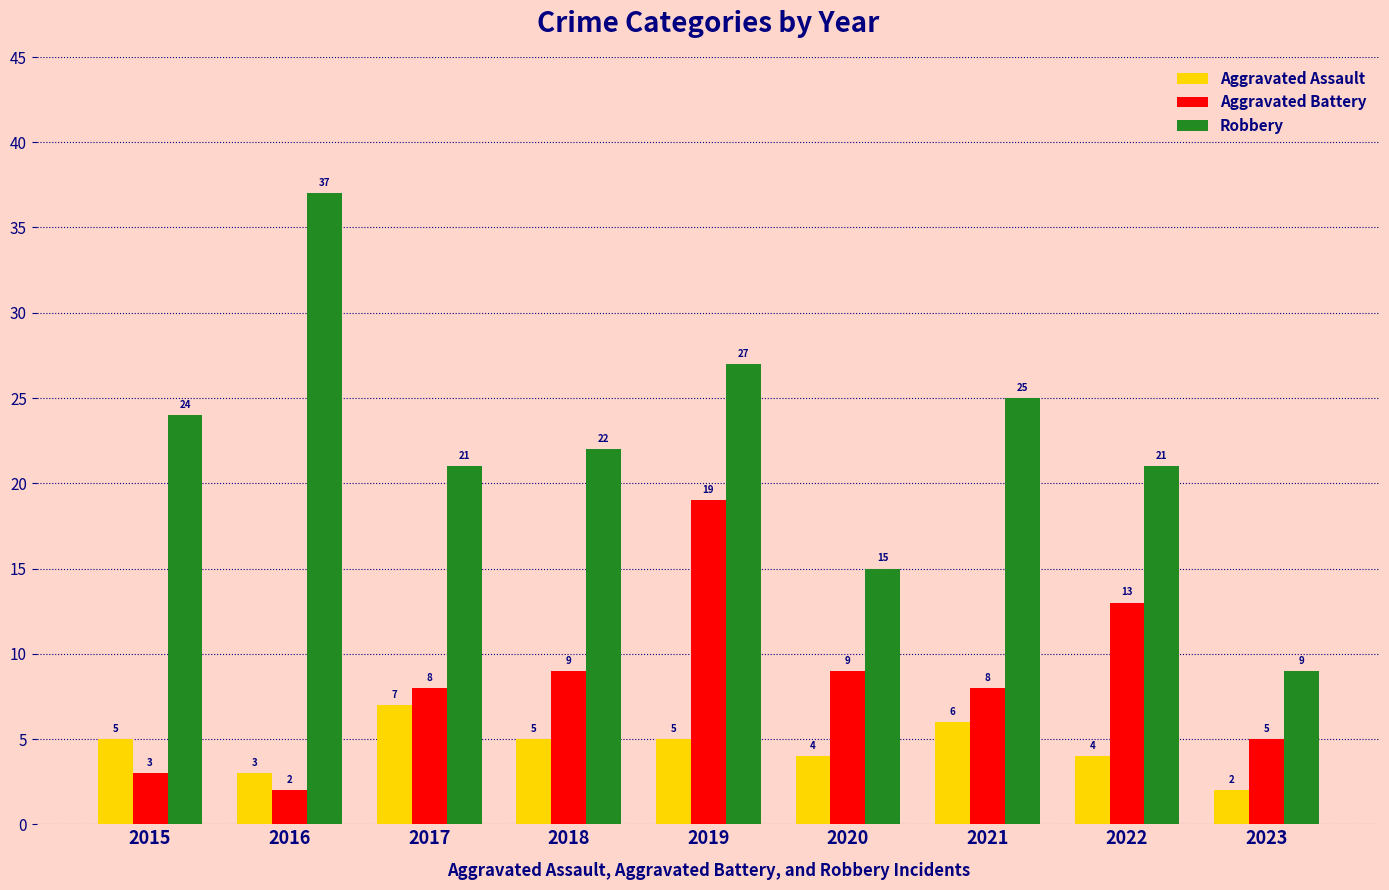

Rank the series by their average value, from lowest to highest.

Aggravated Assault, Aggravated Battery, Robbery